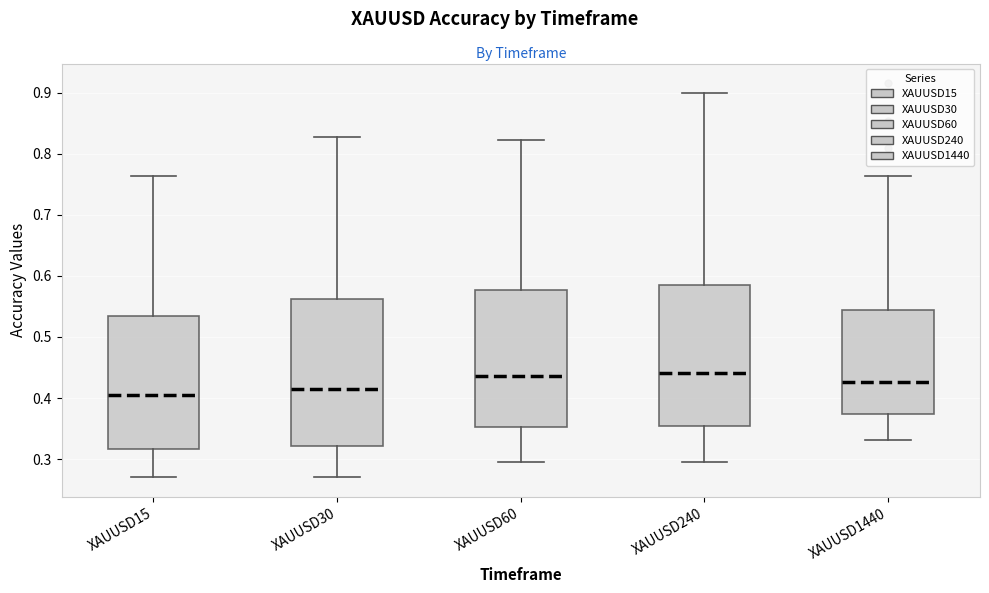

Reading left to right, transcribe this box plot: for each box, give where its median line is, the range the box spans, and where its two whiskers end, as read against the y-axis. The values are not printed on the chart, so give them approximately, as read against the axis.

XAUUSD15: median 0.41, box 0.32 to 0.53, whiskers 0.27 to 0.76
XAUUSD30: median 0.41, box 0.32 to 0.56, whiskers 0.27 to 0.83
XAUUSD60: median 0.44, box 0.35 to 0.58, whiskers 0.30 to 0.82
XAUUSD240: median 0.44, box 0.35 to 0.59, whiskers 0.30 to 0.90
XAUUSD1440: median 0.43, box 0.37 to 0.54, whiskers 0.33 to 0.76